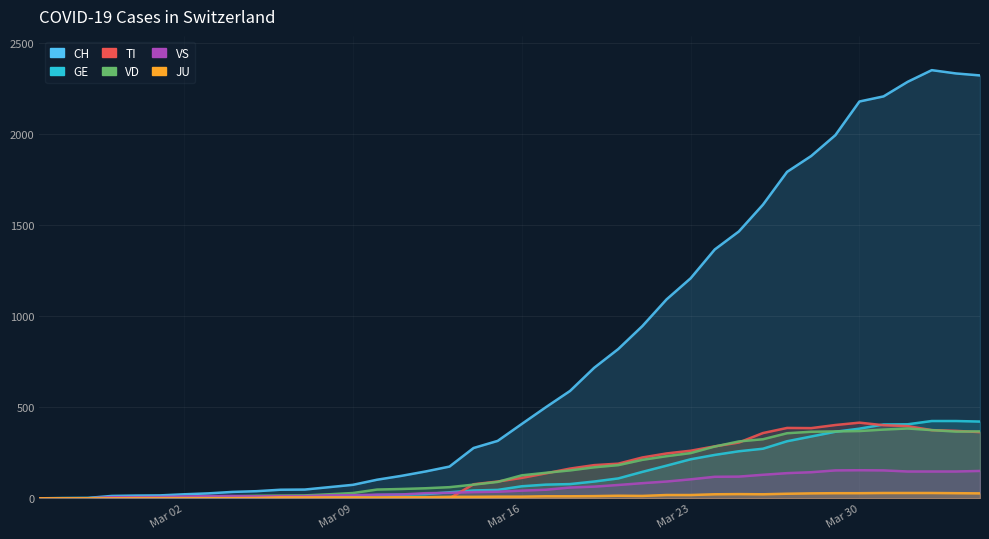

Reading left to right, list all the values displayed in this chart.

CH: 0	1	2	13	15	16	22	27	35	39	47	48	61	74	102	123	147	174	276	315	408	500	589	716	819	945	1091	1207	1365	1464	1611	1791	1878	1992	2177	2205	2285	2349	2331	2320
TI: 0	0	0	0	0	0	0	0	0	0	0	0	0	0	0	0	0	0	77	92	112	137	163	182	190	224	246	261	285	306	358	386	385	402	415	401	396	374	370	363
GE: 0	1	1	2	3	3	3	4	4	5	7	7	9	13	18	20	23	33	43	46	66	75	78	92	109	145	179	214	238	258	272	313	339	365	382	405	406	424	424	421
VS: 0	0	0	6	6	7	10	12	13	11	12	12	16	17	20	21	28	30	34	36	42	47	59	64	73	83	92	104	118	119	129	138	143	153	154	153	147	147	147	150
JU: 0	0	0	0	1	1	1	1	1	2	5	5	5	5	5	6	6	8	8	9	9	11	11	12	14	13	18	18	22	23	22	25	27	28	28	29	29	29	28	27
VD: 0	0	0	4	4	4	6	8	11	14	15	16	22	29	48	51	55	61	75	90	126	140	153	170	182	211	231	248	284	312	324	357	365	367	369	377	383	374	366	367